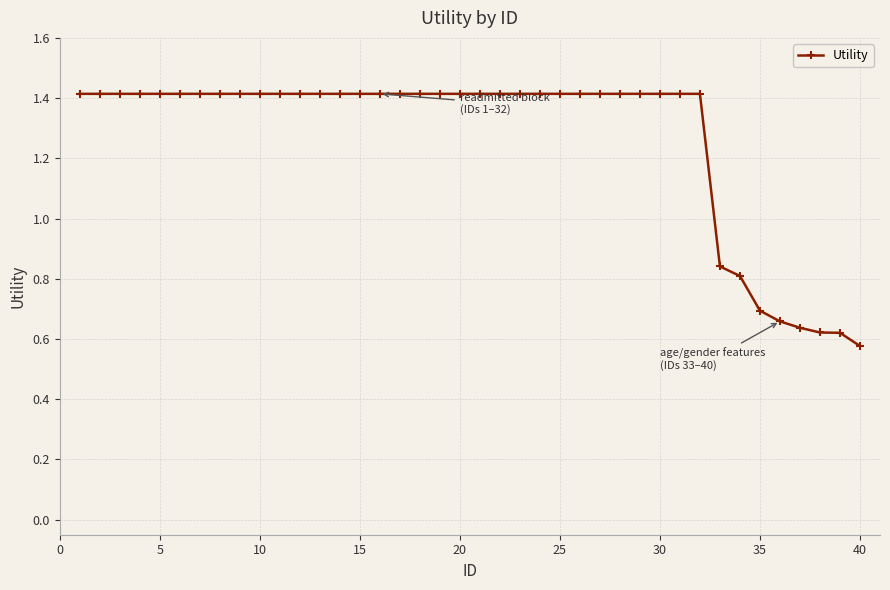

What is the sum of all values?

50.7